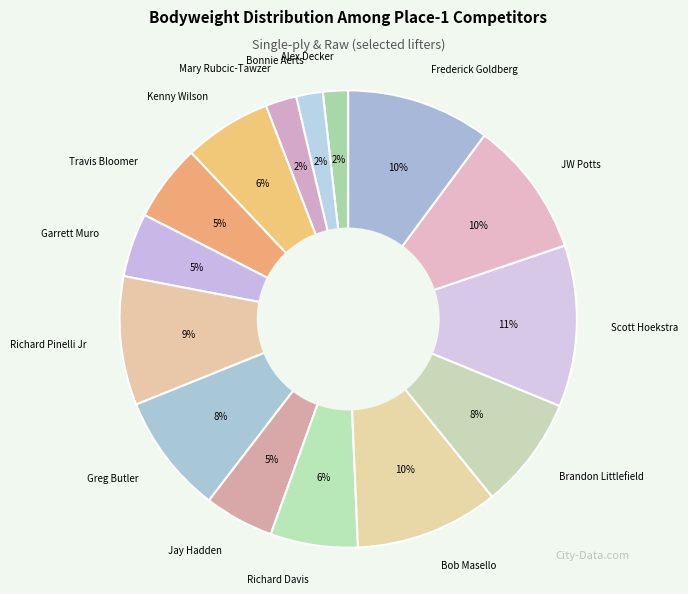

Do Richard Davis and Frederick Goldberg together represent more than half of the pie?

No